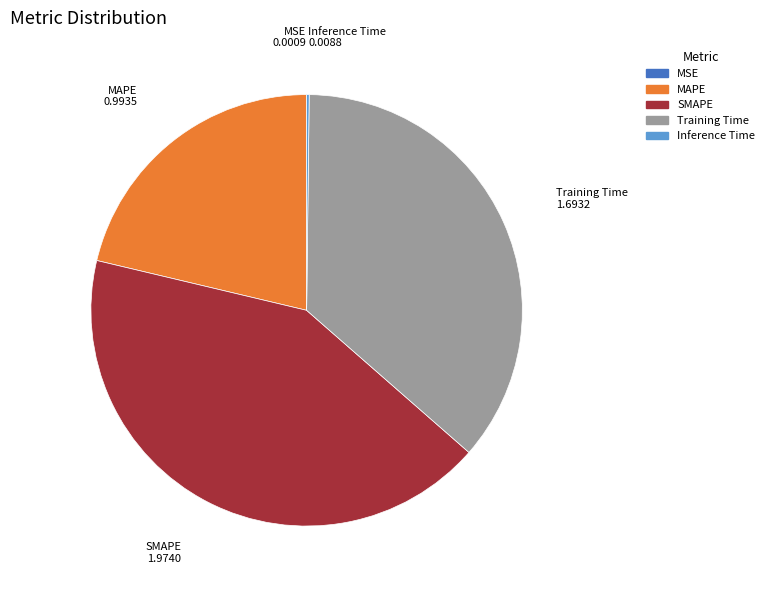

Approximately how many times larger is the value at MAPE compared to SMAPE?

0.5